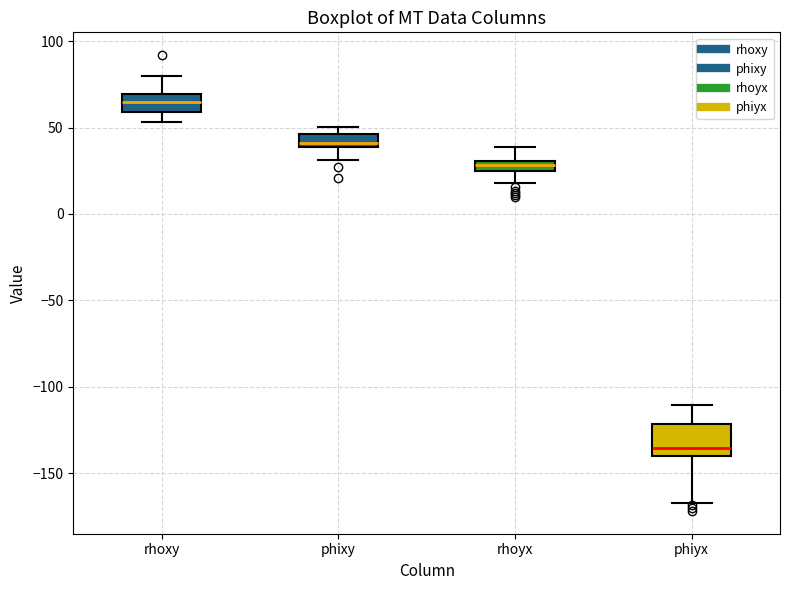

Where does the upper whisker of the box for phiyx end on the y-axis? The values are not printed on the chart, so give them approximately, as read against the axis.

-110